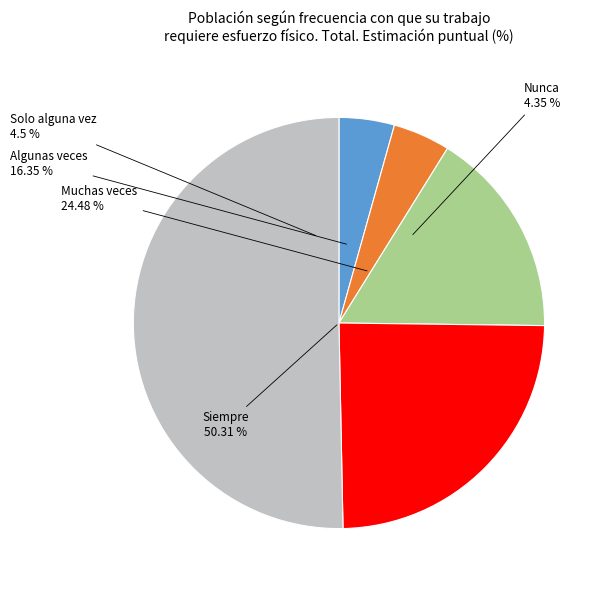

Which category has the biggest portion of the pie?

Siempre